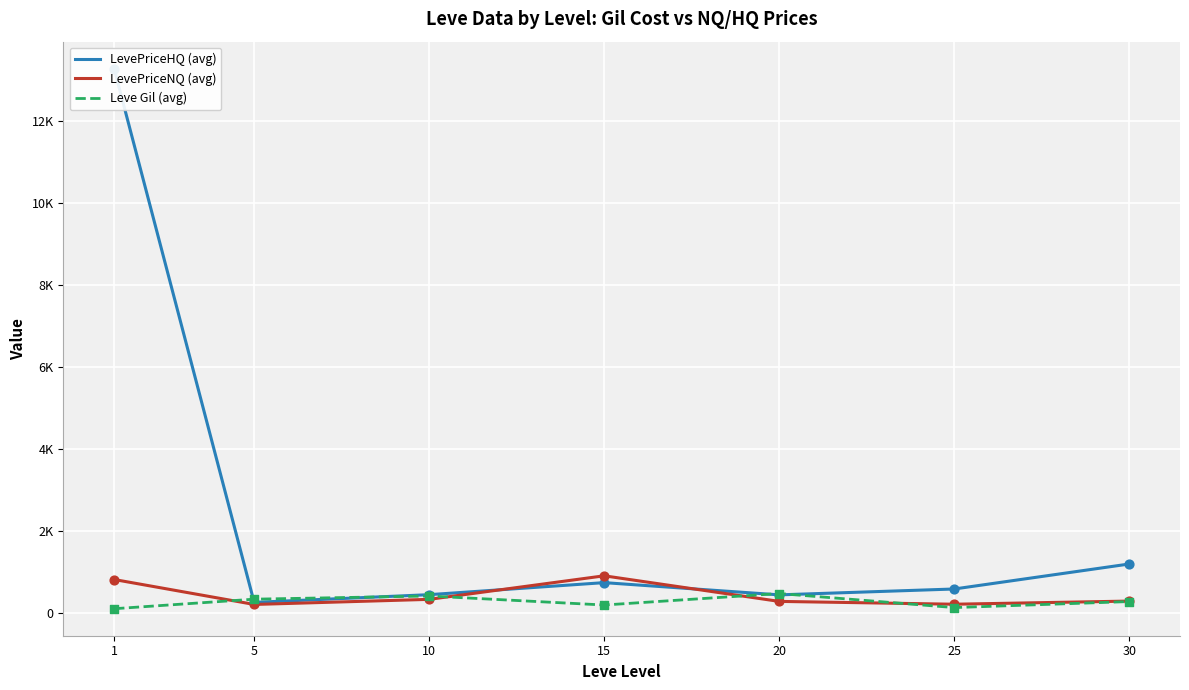

At how many categories does at least one series exceed 5451?

1